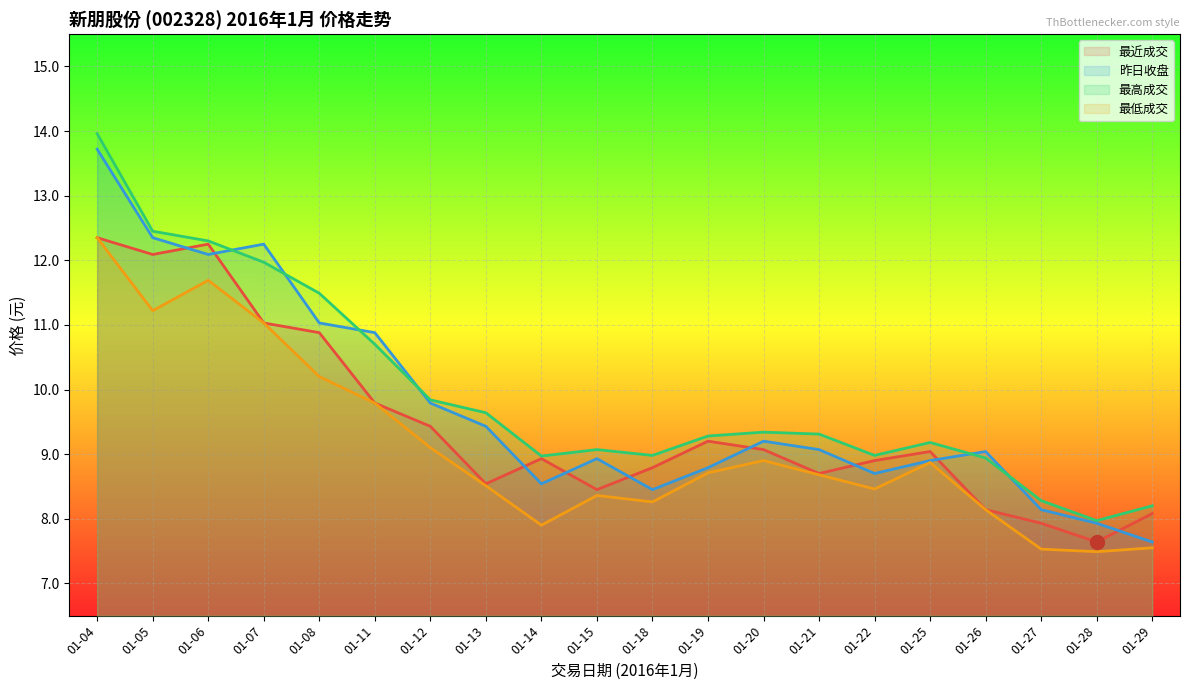

What is the average value of the 昨日收盘 series?

9.7